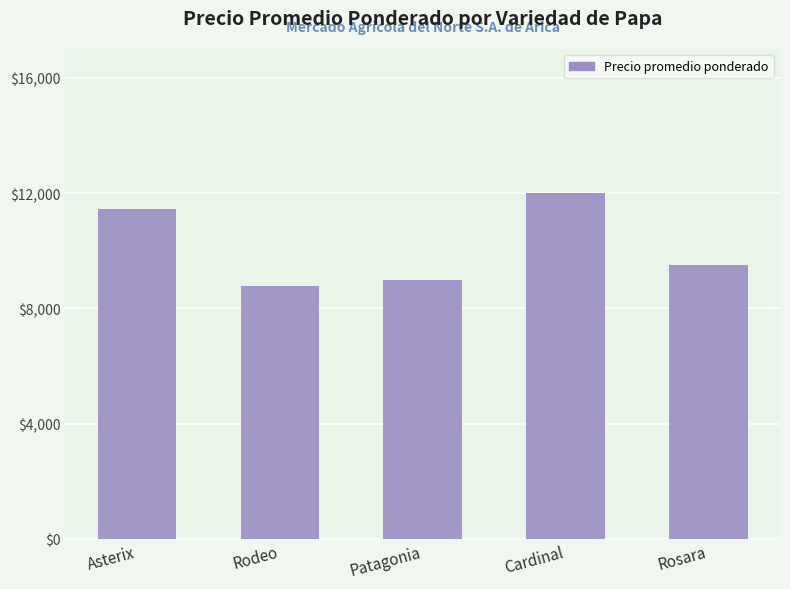

What is the average value?

10149